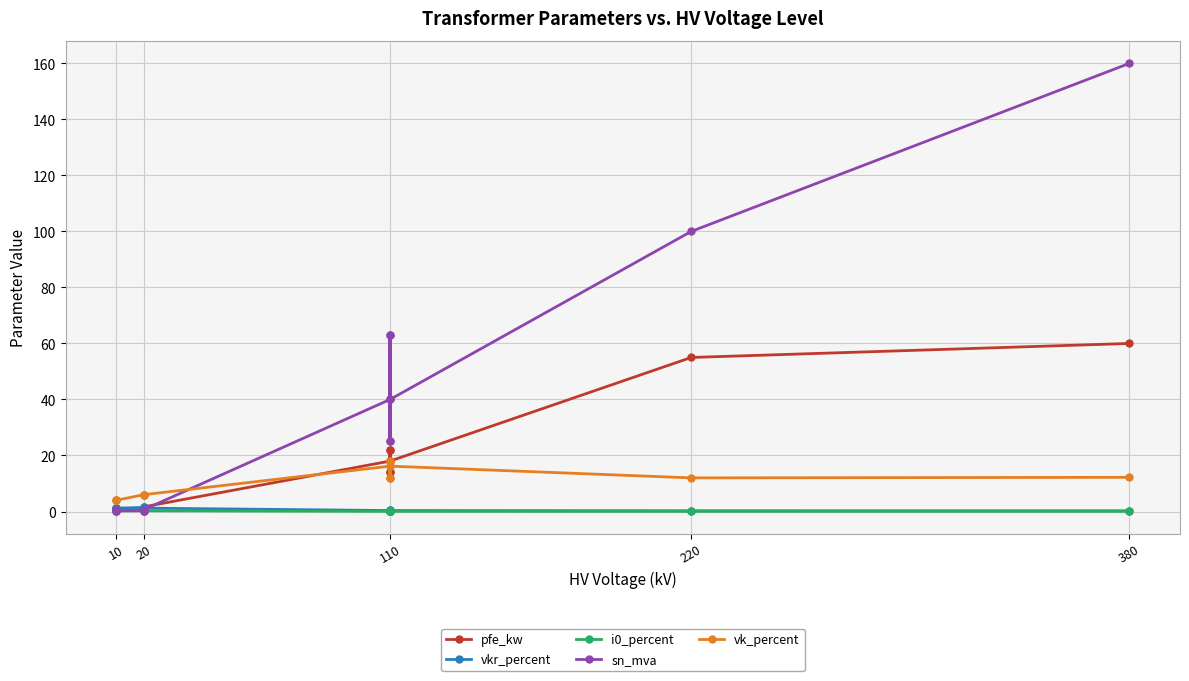

How many data points does each series have?

14